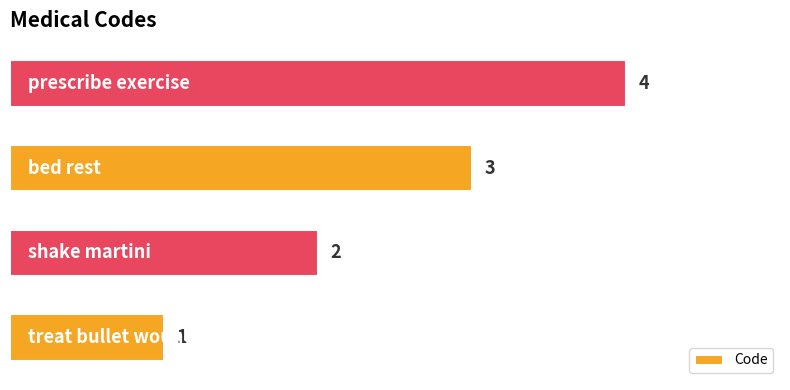

How many values are below 3?

2